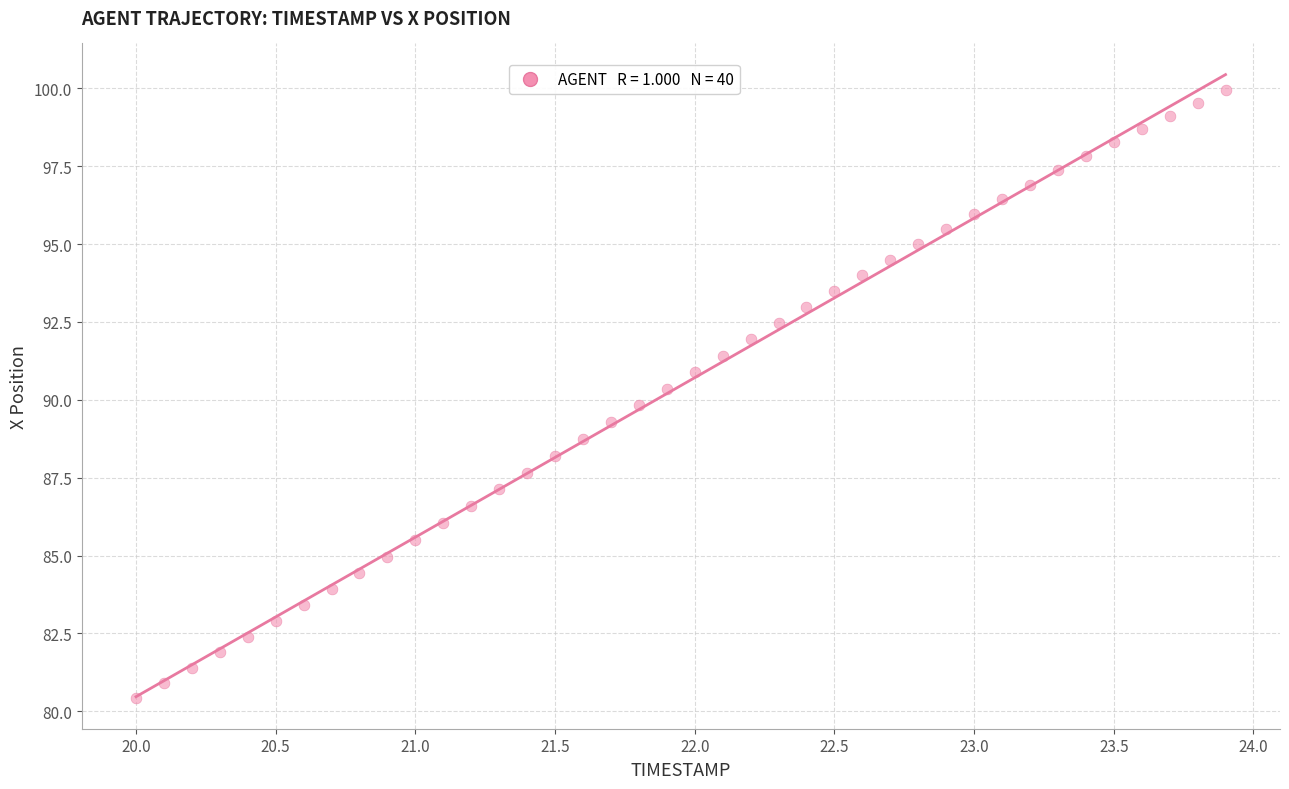

What is the range of X values (max minus min)?

3.9